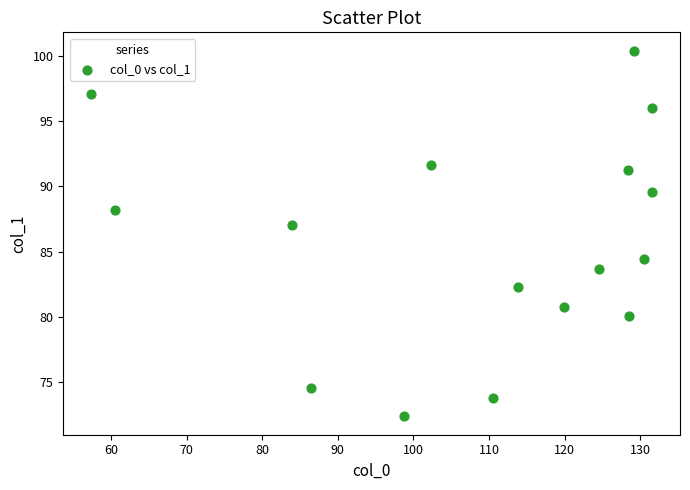

What is the range of X values (max minus min)?

74.2